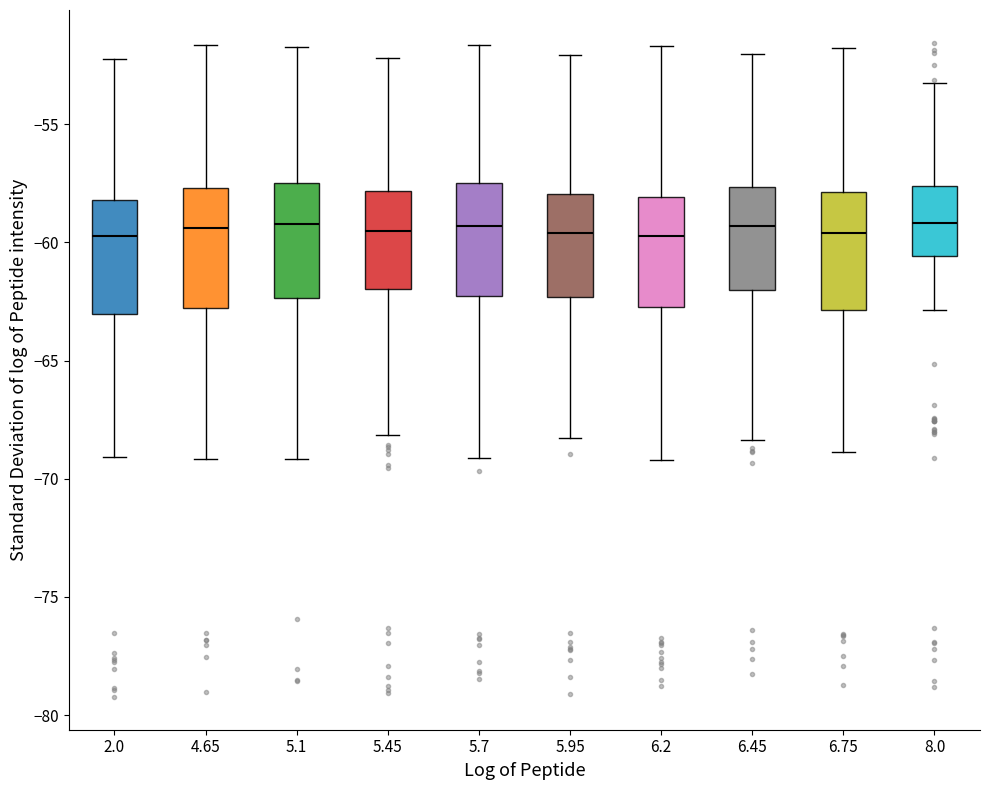

Reading left to right, transcribe this box plot: for each box, give where its median line is, the range the box spans, and where its two whiskers end, as read against the y-axis. The values are not printed on the chart, so give them approximately, as read against the axis.

2.0: median -59.5, box -63.0 to -58.0, whiskers -69.0 to -52.5
4.65: median -59.5, box -63.0 to -57.5, whiskers -69.0 to -51.5
5.1: median -59.0, box -62.5 to -57.5, whiskers -69.0 to -51.5
5.45: median -59.5, box -62.0 to -58.0, whiskers -68.0 to -52.0
5.7: median -59.5, box -62.5 to -57.5, whiskers -69.0 to -51.5
5.95: median -59.5, box -62.5 to -58.0, whiskers -68.5 to -52.0
6.2: median -59.5, box -62.5 to -58.0, whiskers -69.0 to -51.5
6.45: median -59.5, box -62.0 to -57.5, whiskers -68.5 to -52.0
6.75: median -59.5, box -63.0 to -58.0, whiskers -69.0 to -52.0
8.0: median -59.0, box -60.5 to -57.5, whiskers -63.0 to -53.5